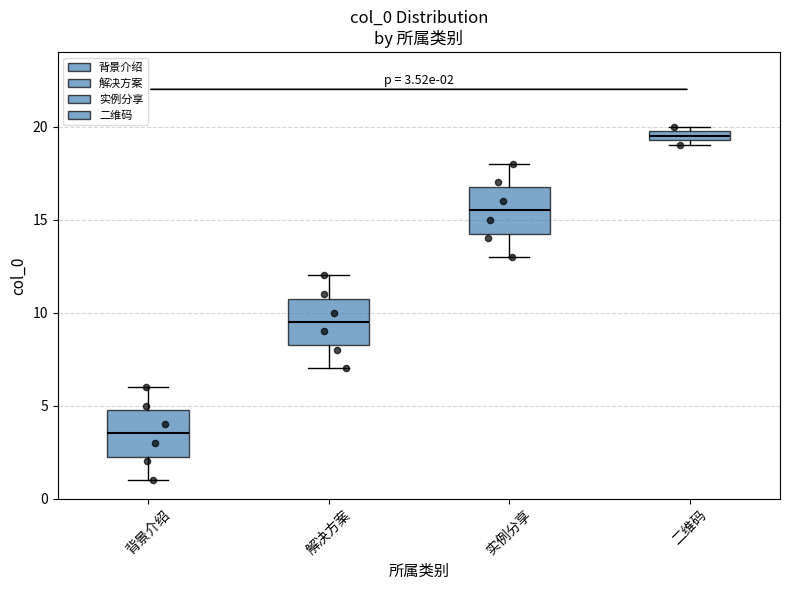

Which box's median line is the highest?

二维码